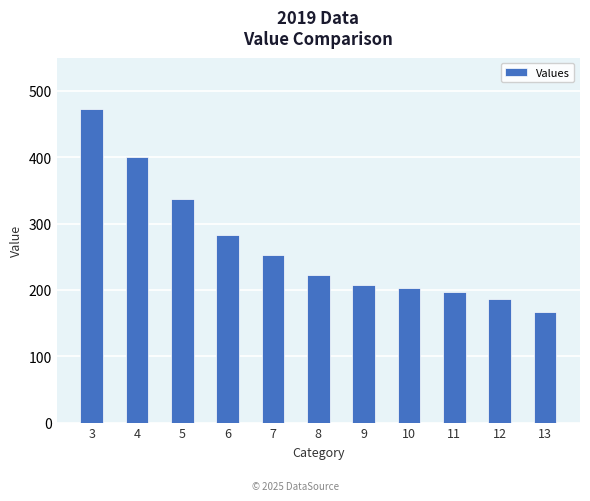

Does the chart contain any negative values?

No